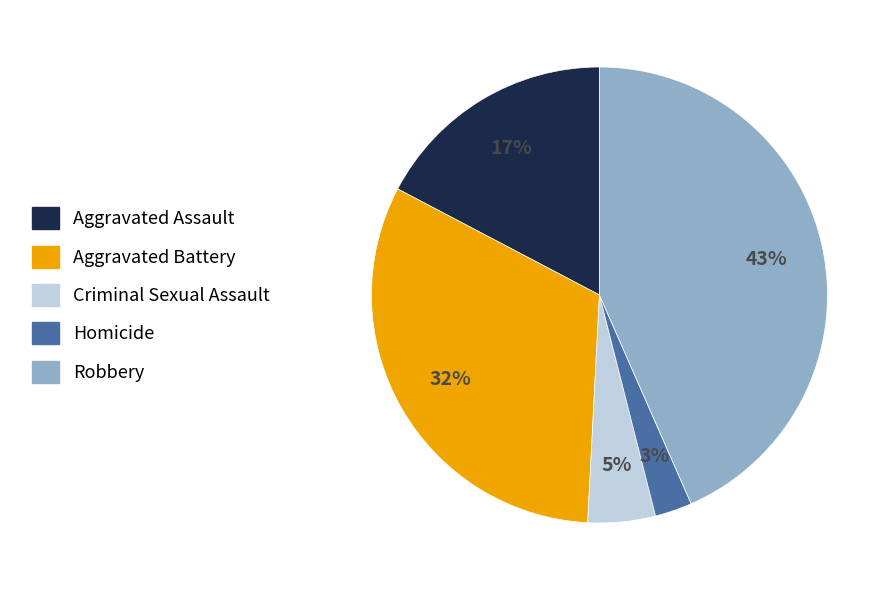

What percentage is the Homicide slice, to the nearest percent?

3%